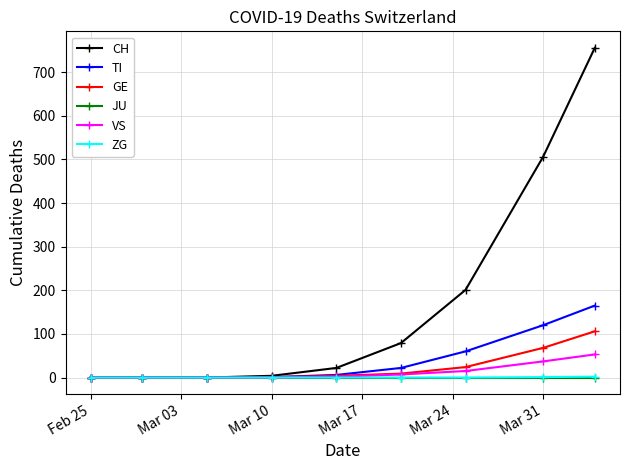

How many lines are shown in the chart?

6